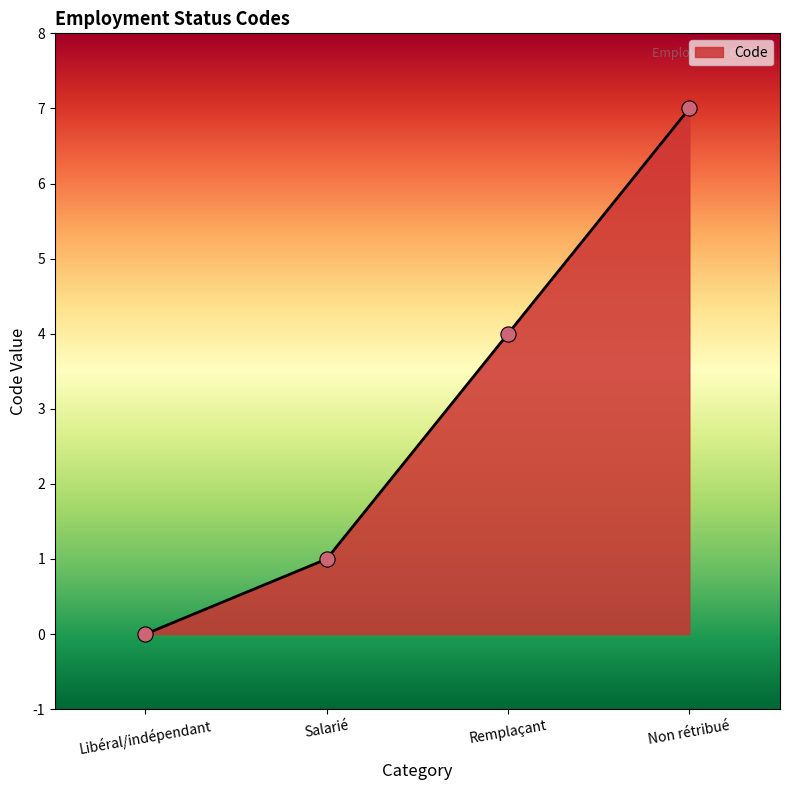

Which has a higher value, Remplaçant or Non rétribué?

Non rétribué